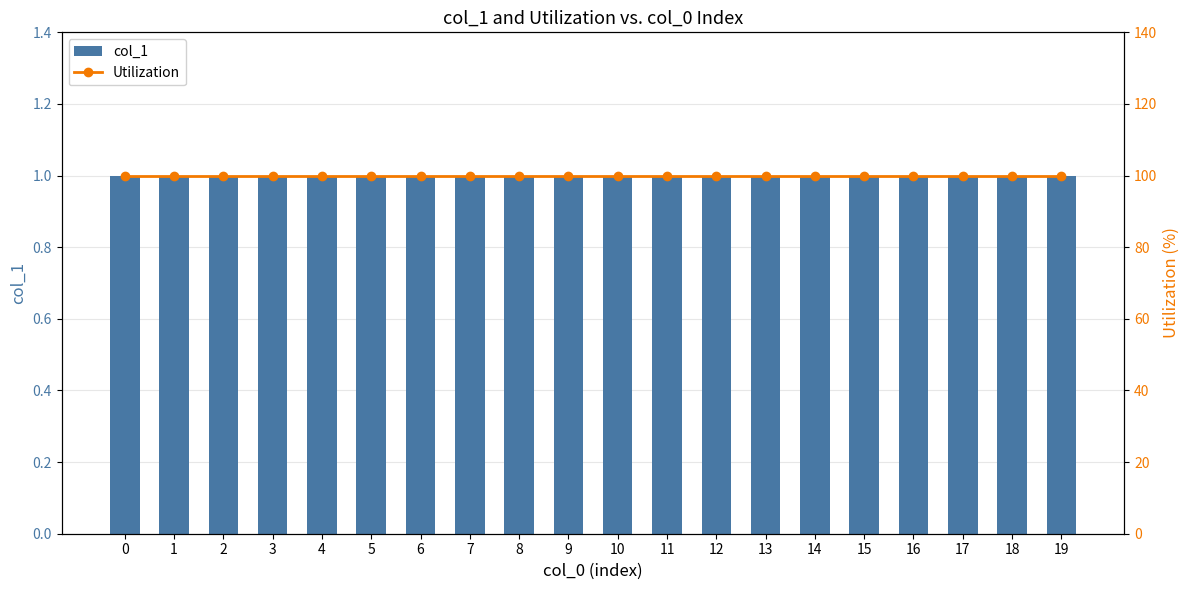

What is the average value of the Utilization series?

100